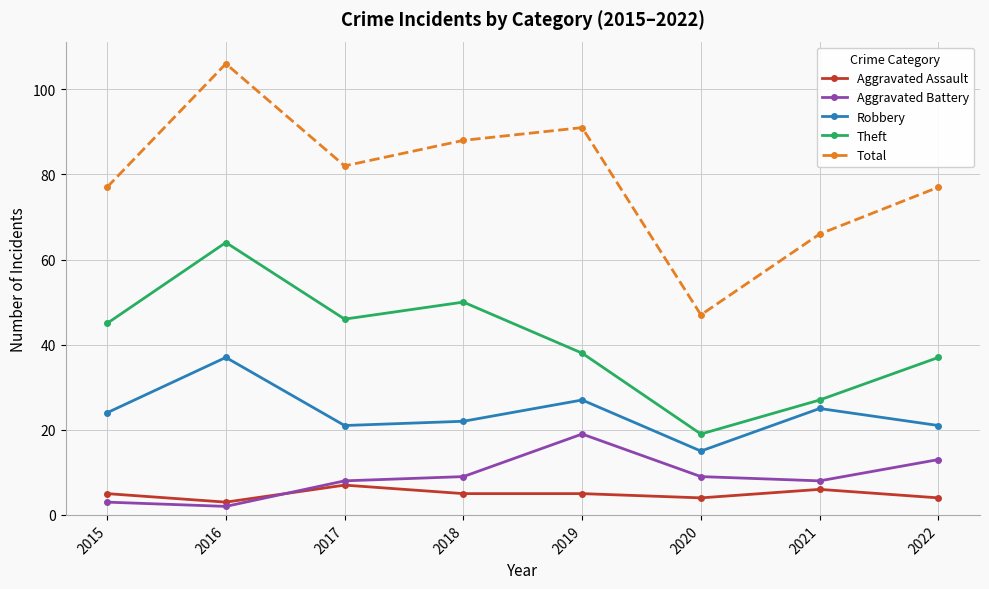

Which category has the lowest value in the Theft series?

2020